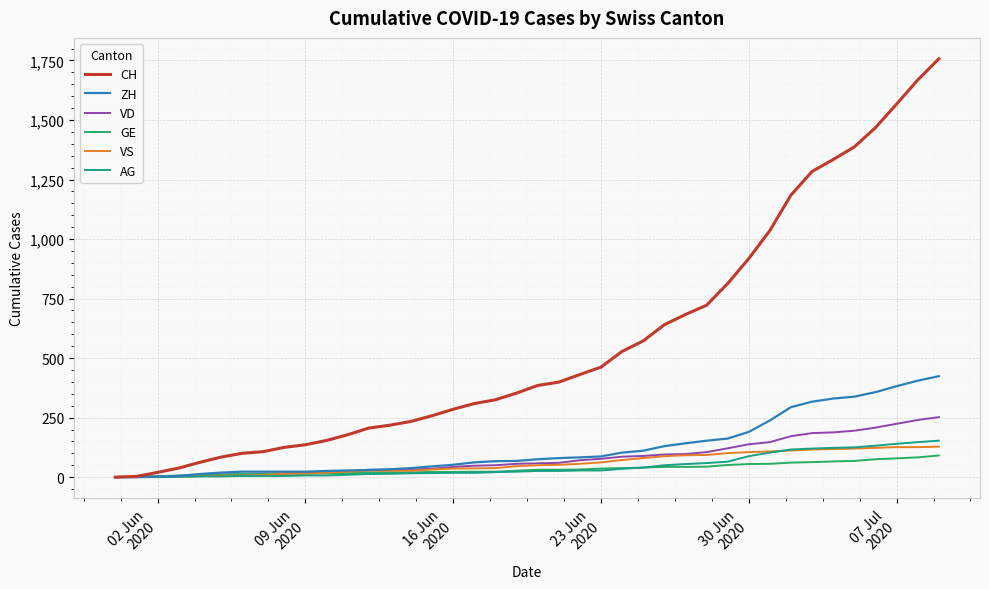

Which series has the largest total across all categories?

CH